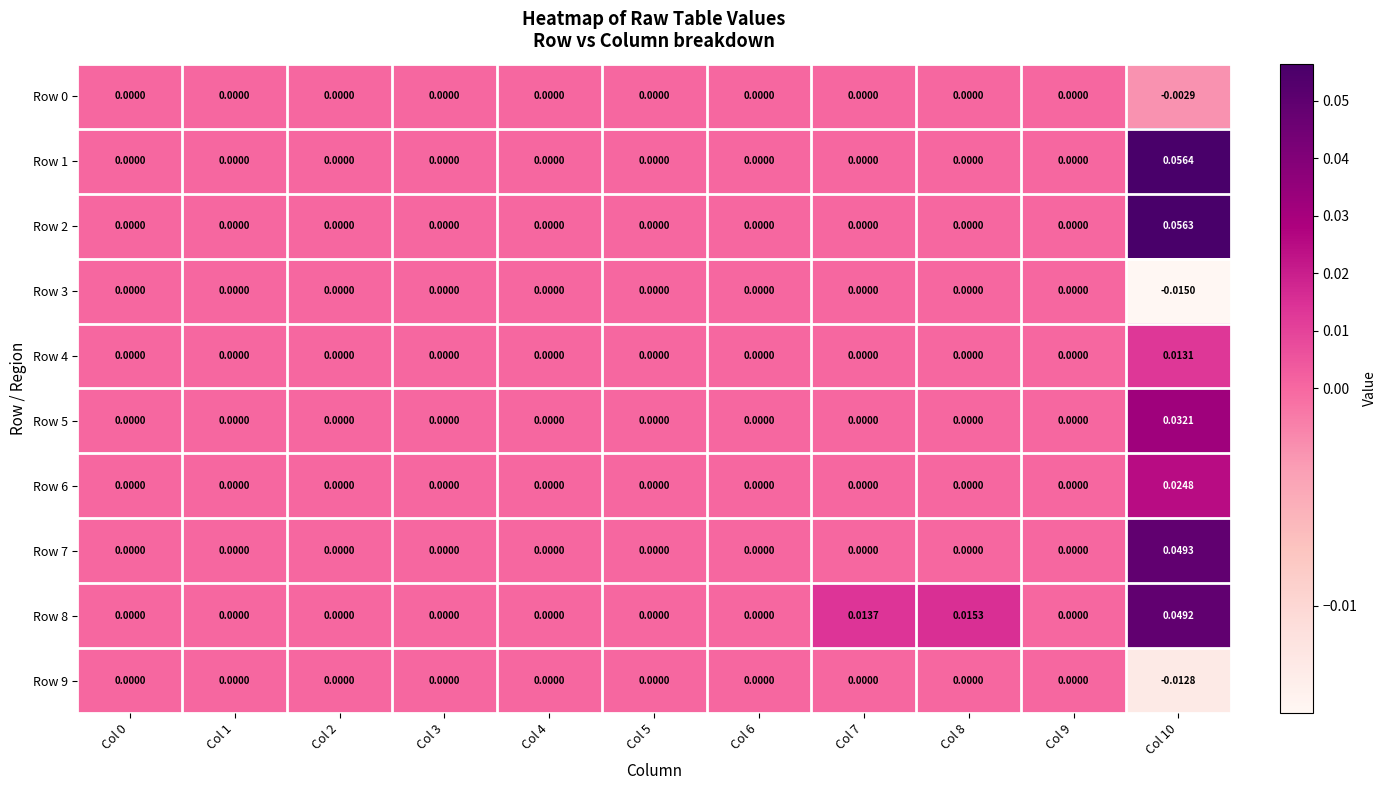

Rank the series at Col 8 from highest to lowest value.

Row 8, Row 0, Row 1, Row 2, Row 3, Row 4, Row 5, Row 6, Row 7, Row 9